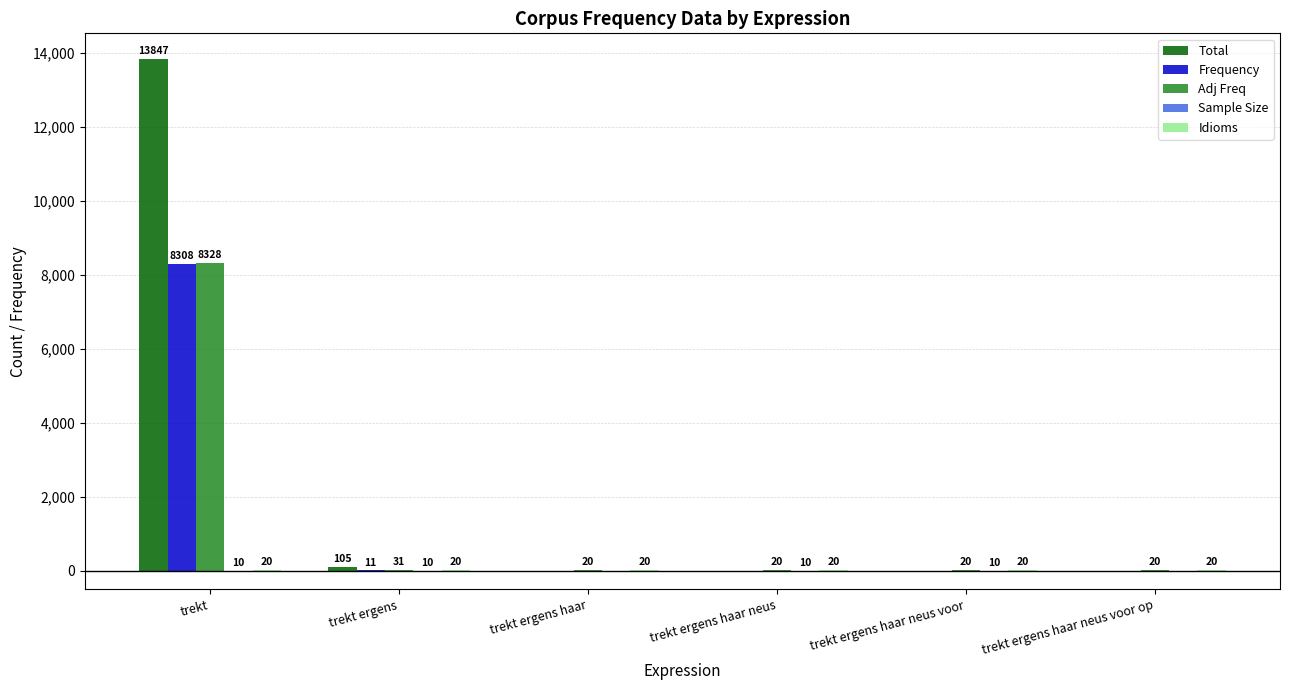

The Total series shows -6873 at trekt ergens haar. True or false?

False